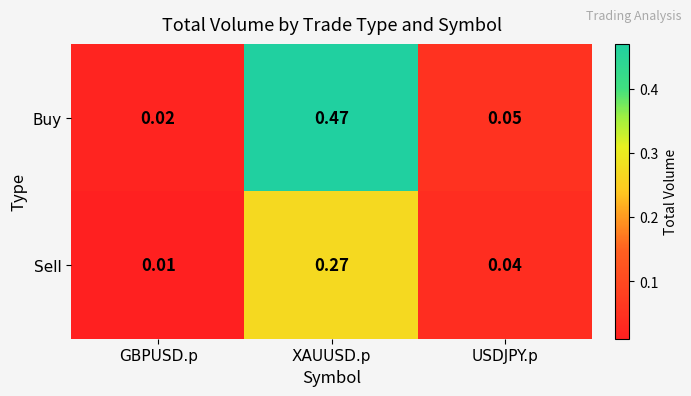

Where is Buy nearest to the value 0?

GBPUSD.p